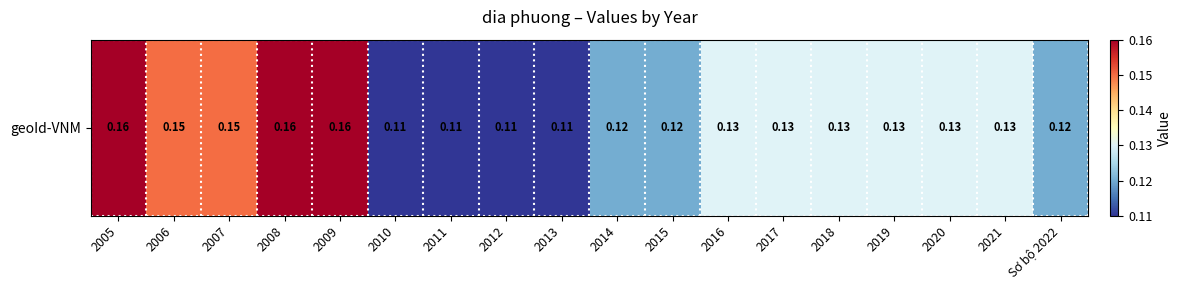

Reading left to right, what are all the values shown in this chart?

2005=0.2	2006=0.1	2007=0.1	2008=0.2	2009=0.2	2010=0.1	2011=0.1	2012=0.1	2013=0.1	2014=0.1	2015=0.1	2016=0.1	2017=0.1	2018=0.1	2019=0.1	2020=0.1	2021=0.1	Sơ bộ 2022=0.1